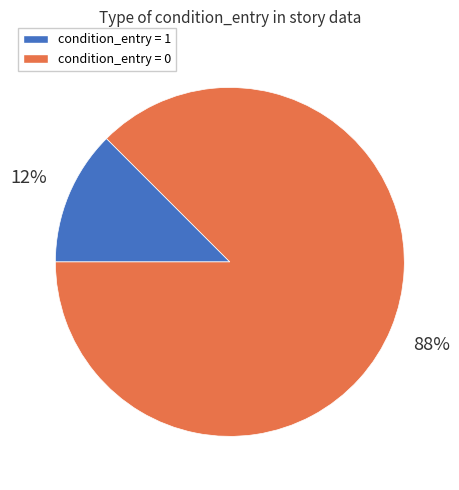

To the nearest percent, what is the average slice percentage?

50%